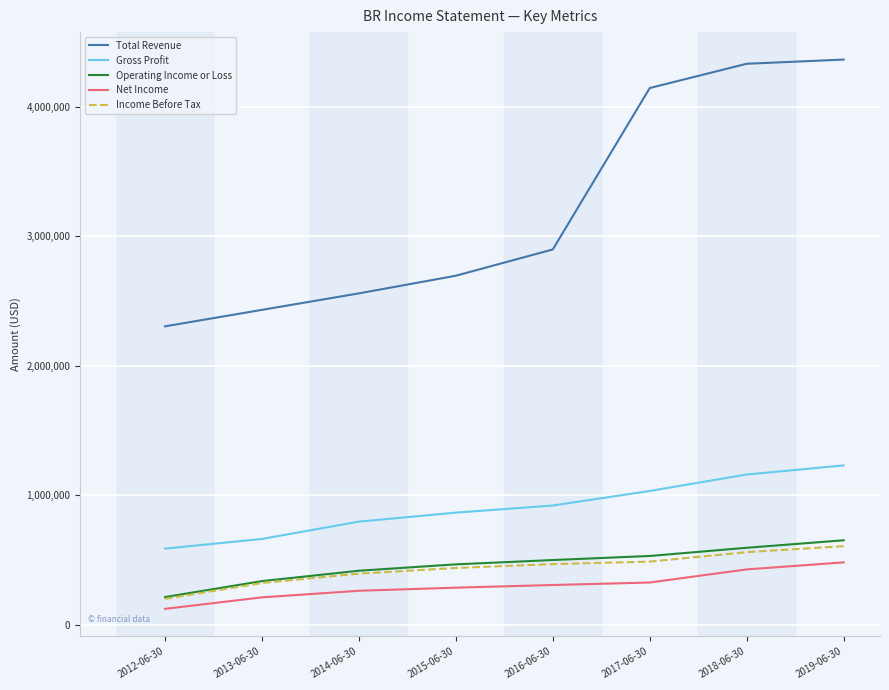

Rank the series by their maximum value, from highest to lowest.

Total Revenue, Gross Profit, Operating Income or Loss, Income Before Tax, Net Income